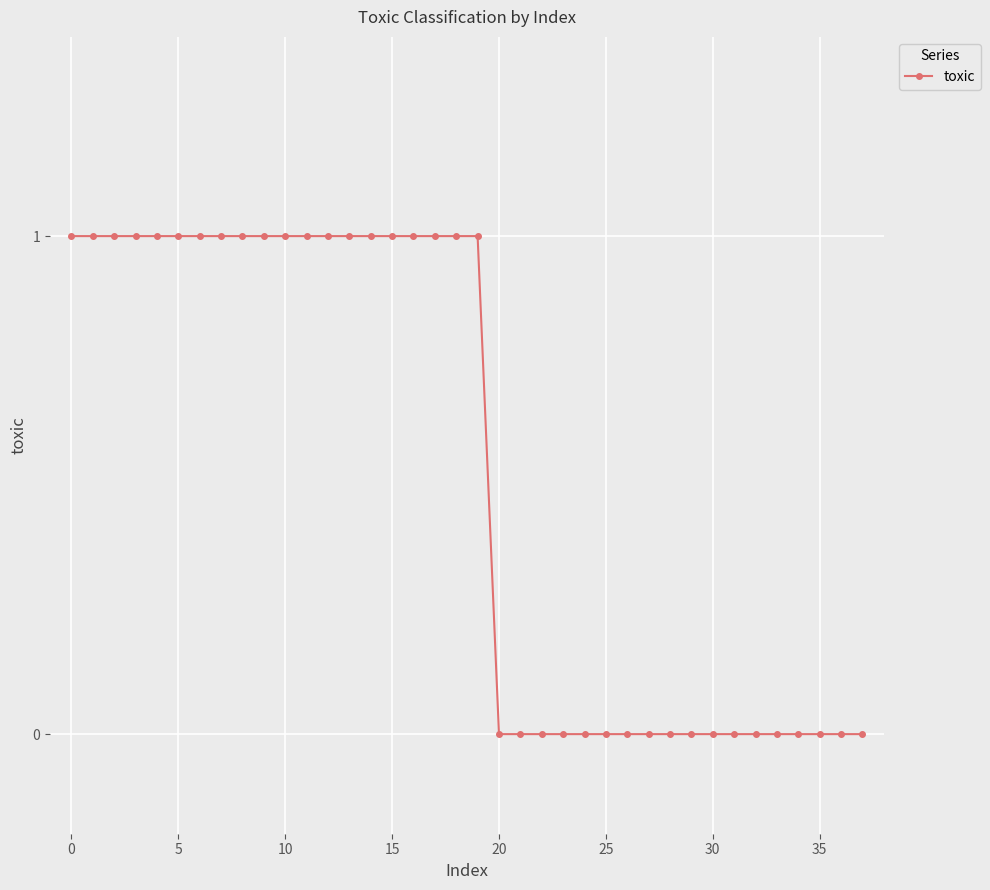

Does the chart display data point markers on the line(s)?

Yes